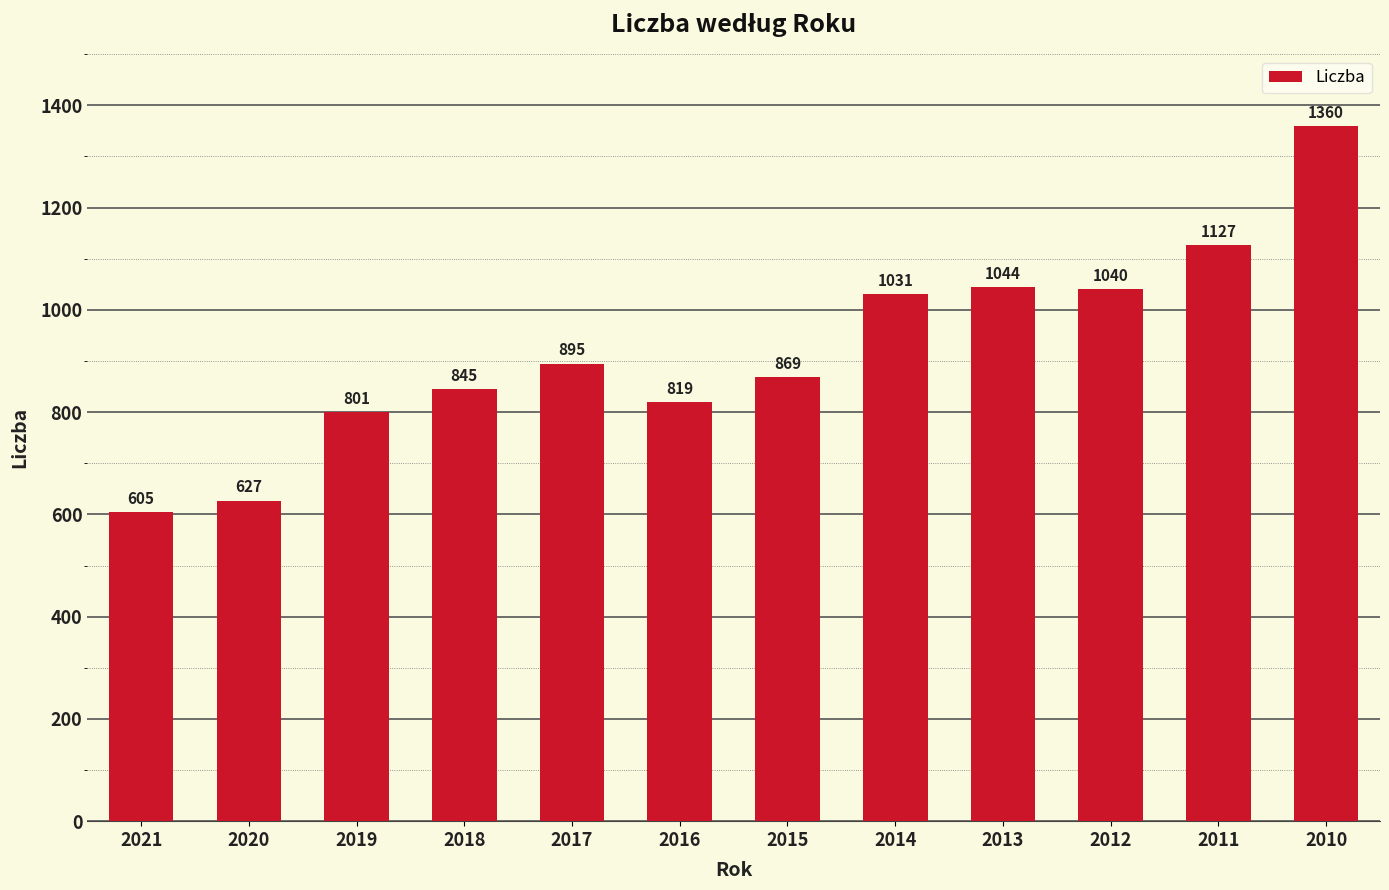

How many values are below 895?

6